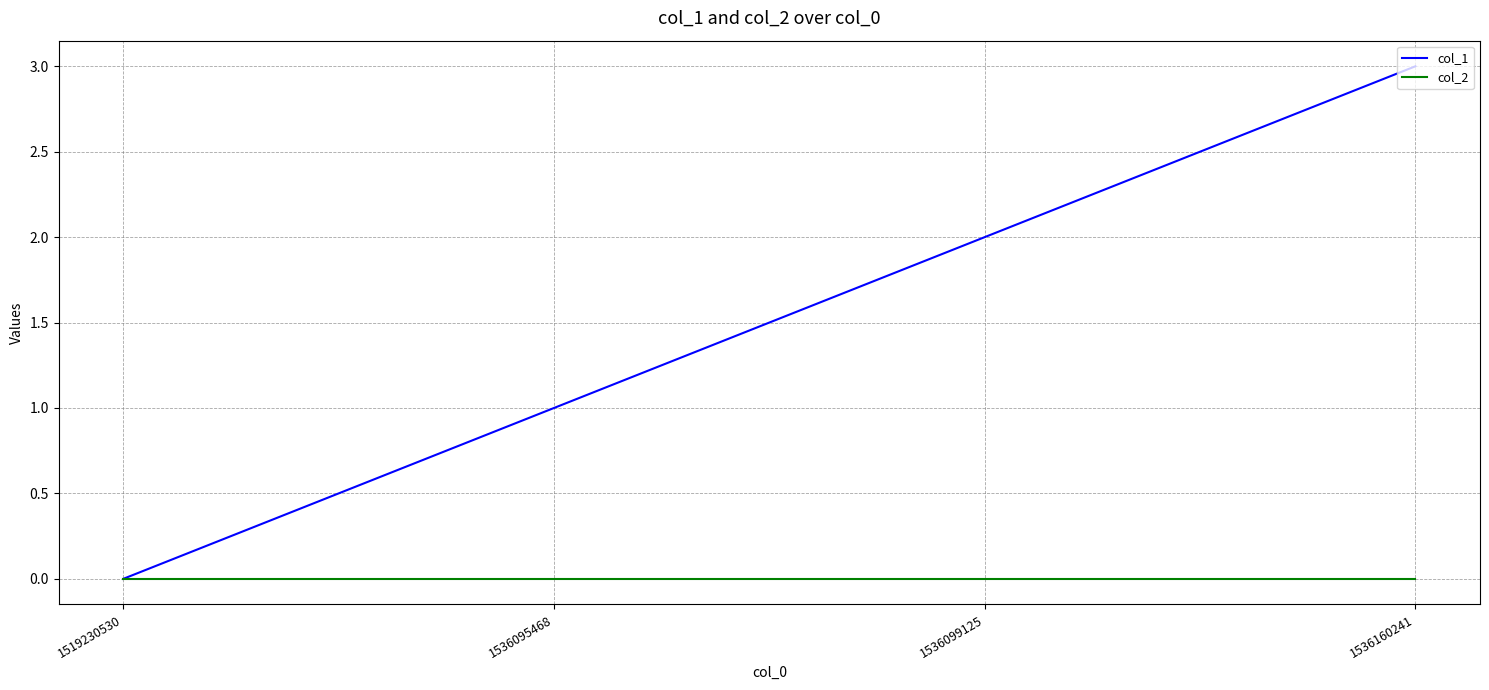

Count the number of data series in this chart.

2